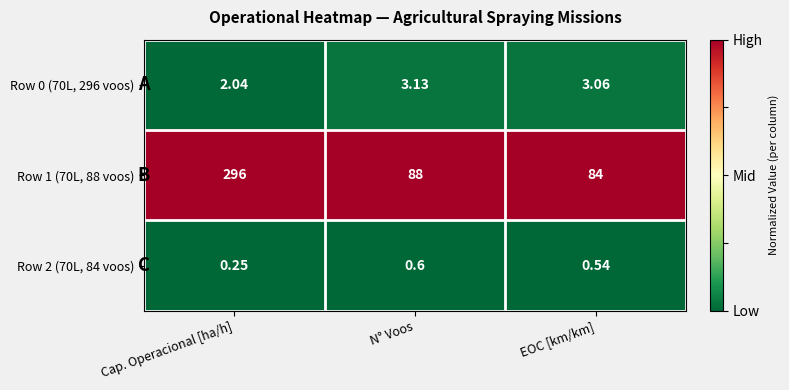

Where is Row 2 (70L, 84 voos) nearest to the value 0?

Cap. Operacional [ha/h]